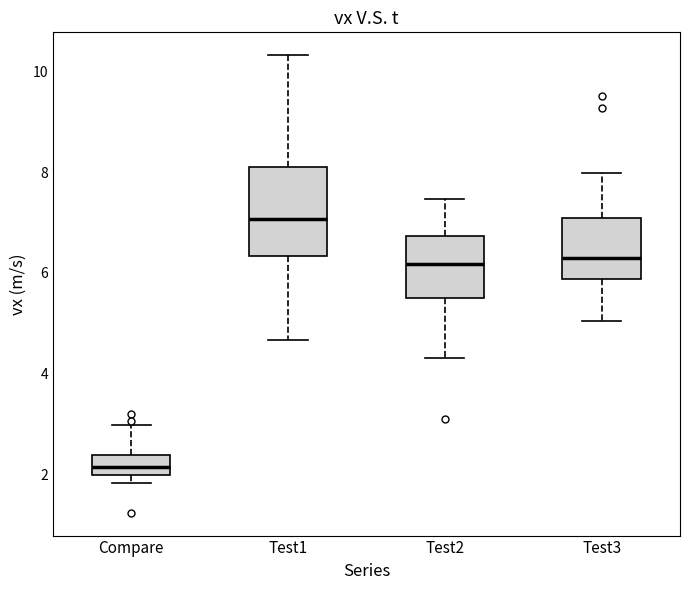

Which box has the lowest median line?

Compare